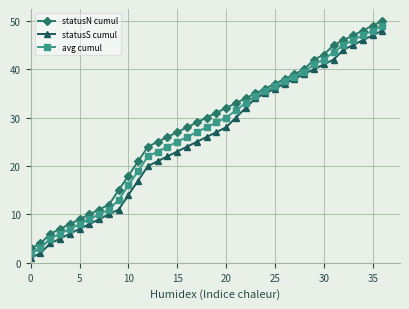

What are all the series names shown in the legend?

statusN cumul, statusS cumul, avg cumul